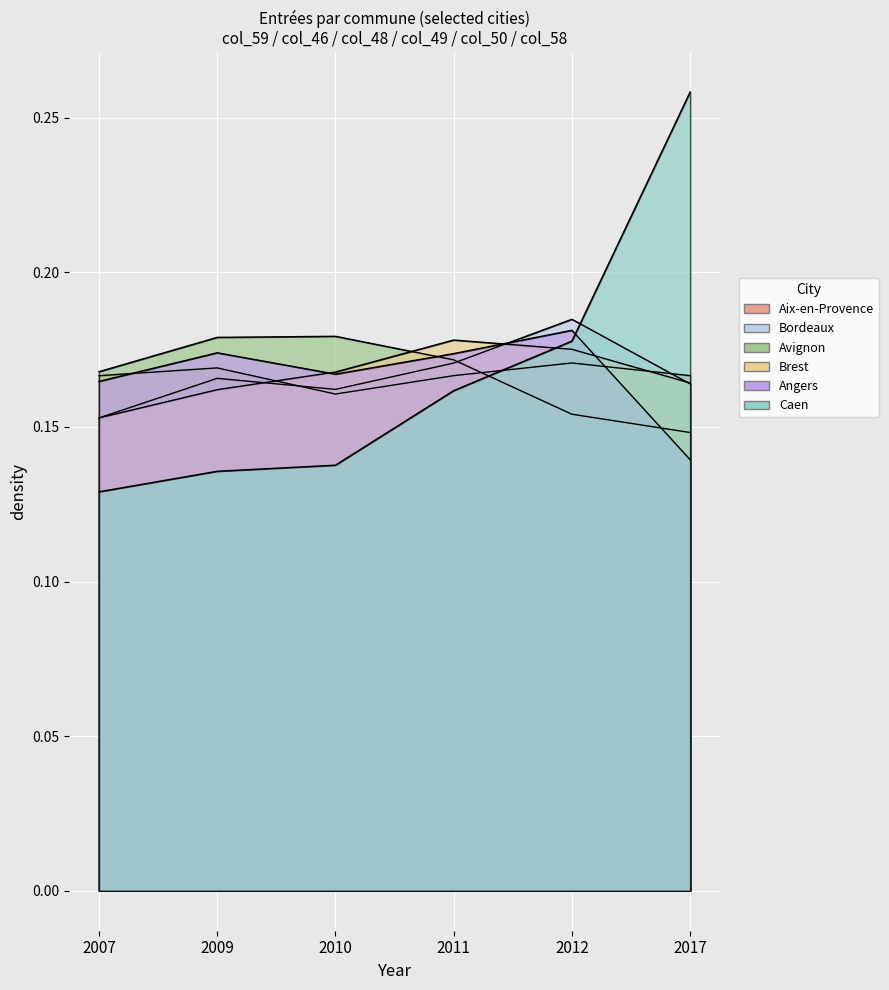

What are all the series names shown in the legend?

Aix-en-Provence, Bordeaux, Avignon, Brest, Angers, Caen